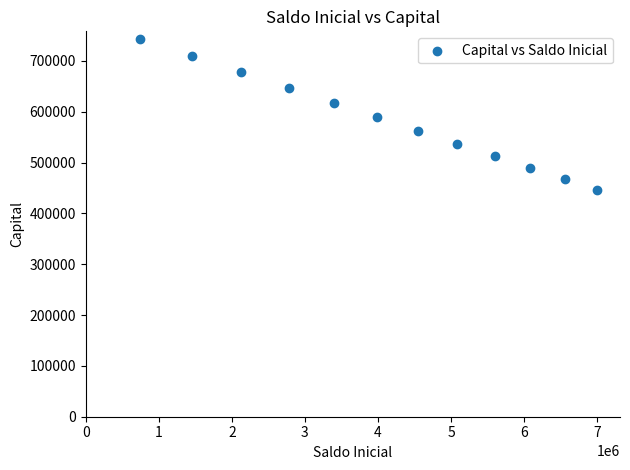

What is the range of X values (max minus min)?

6256628